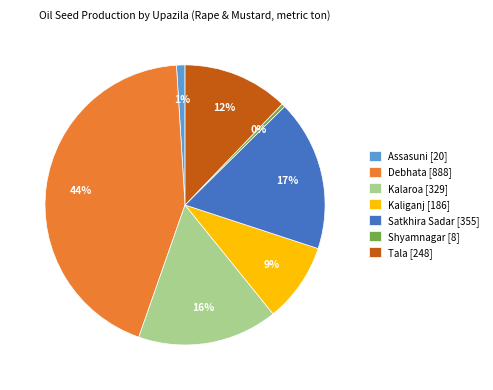

Which category has the biggest portion of the pie?

Debhata